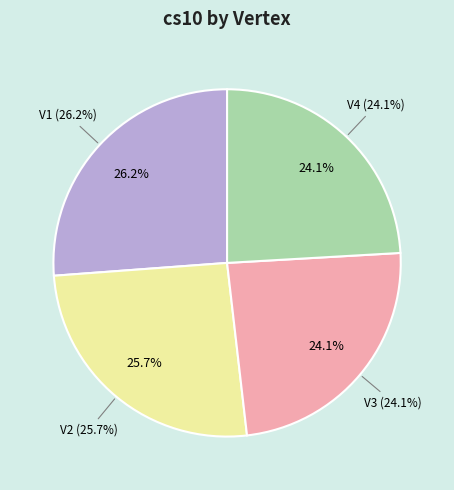

How many segments does this pie chart have?

4